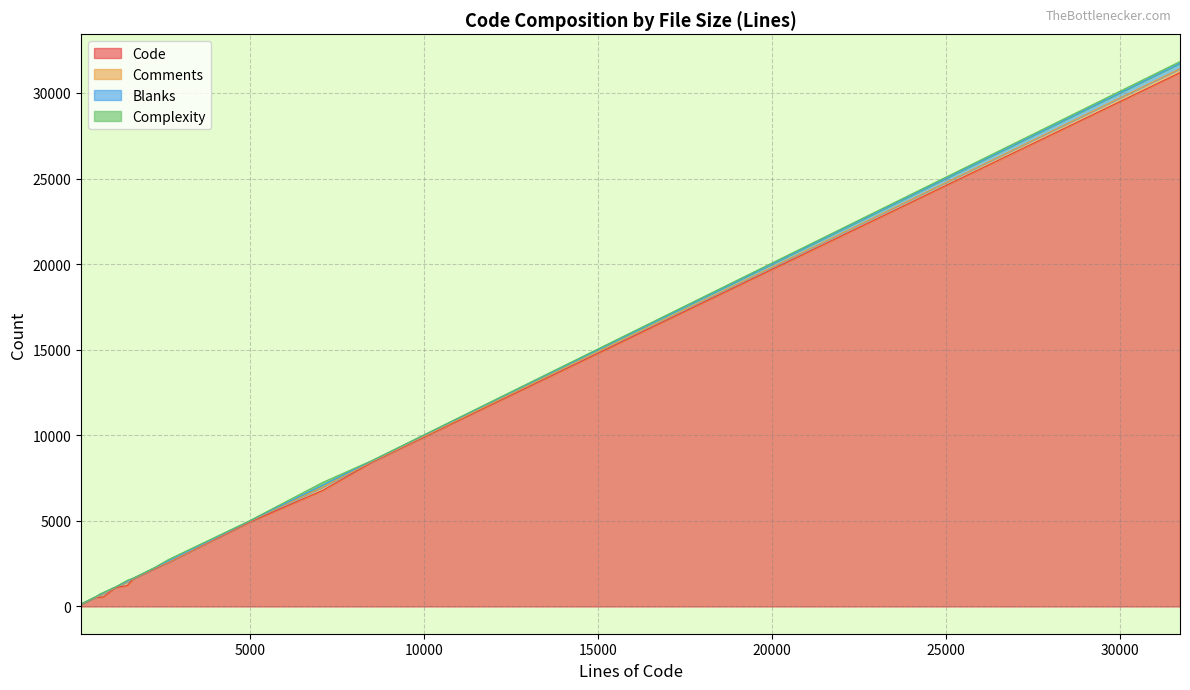

True or false: Blanks and Complexity cross at least once.

True